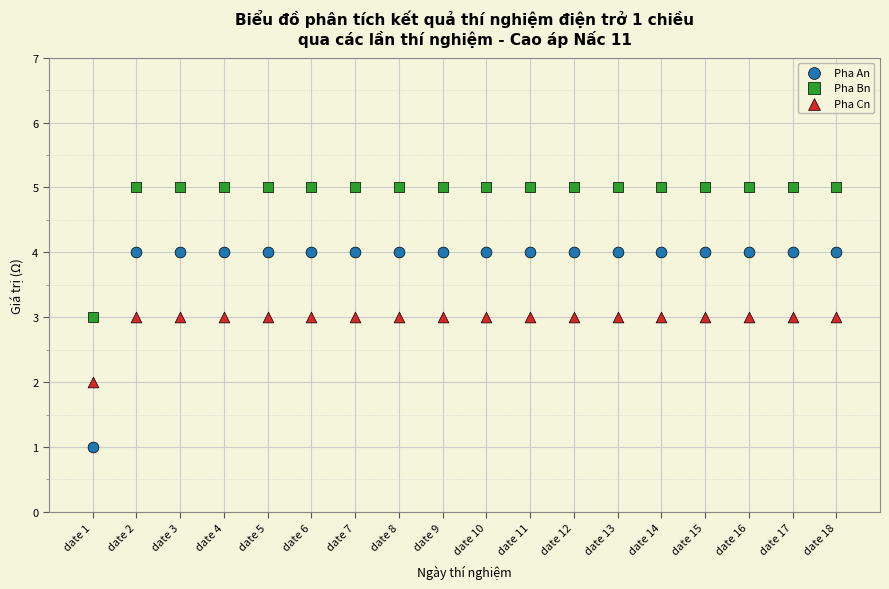

Across all data points, what is the range of Y values (max minus min)?

4